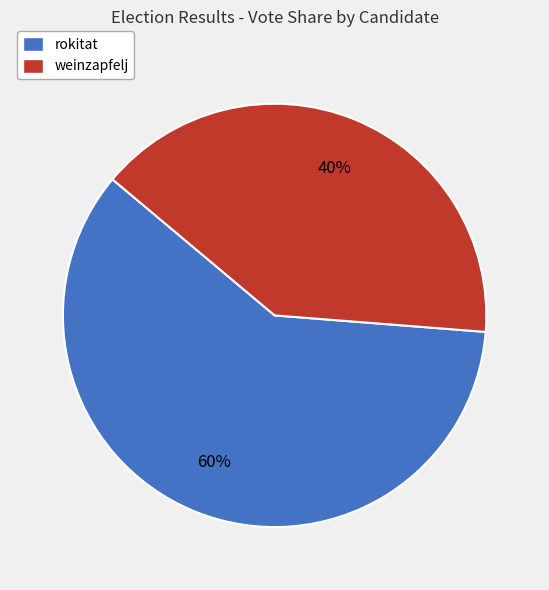

What is the majority slice?

rokitat